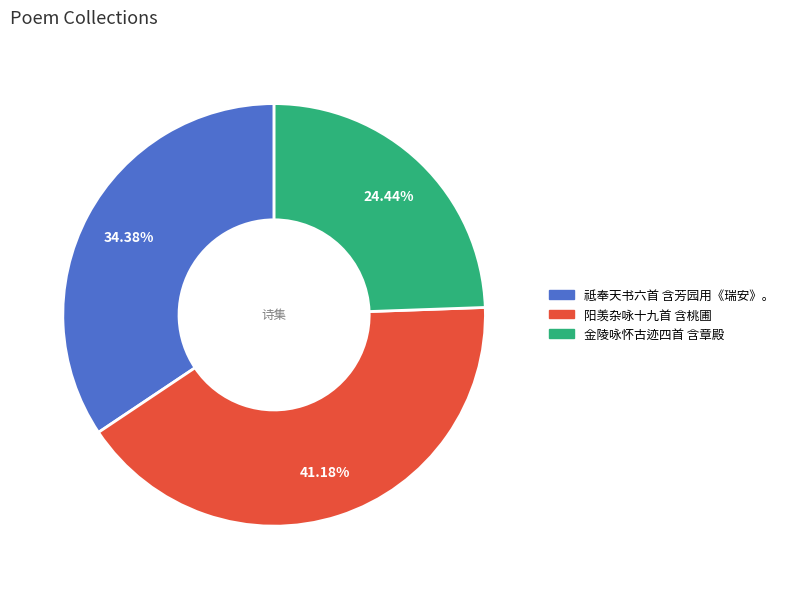

Which has a higher value, 阳羡杂咏十九首 含桃圃 or 祗奉天书六首 含芳园用《瑞安》。?

阳羡杂咏十九首 含桃圃